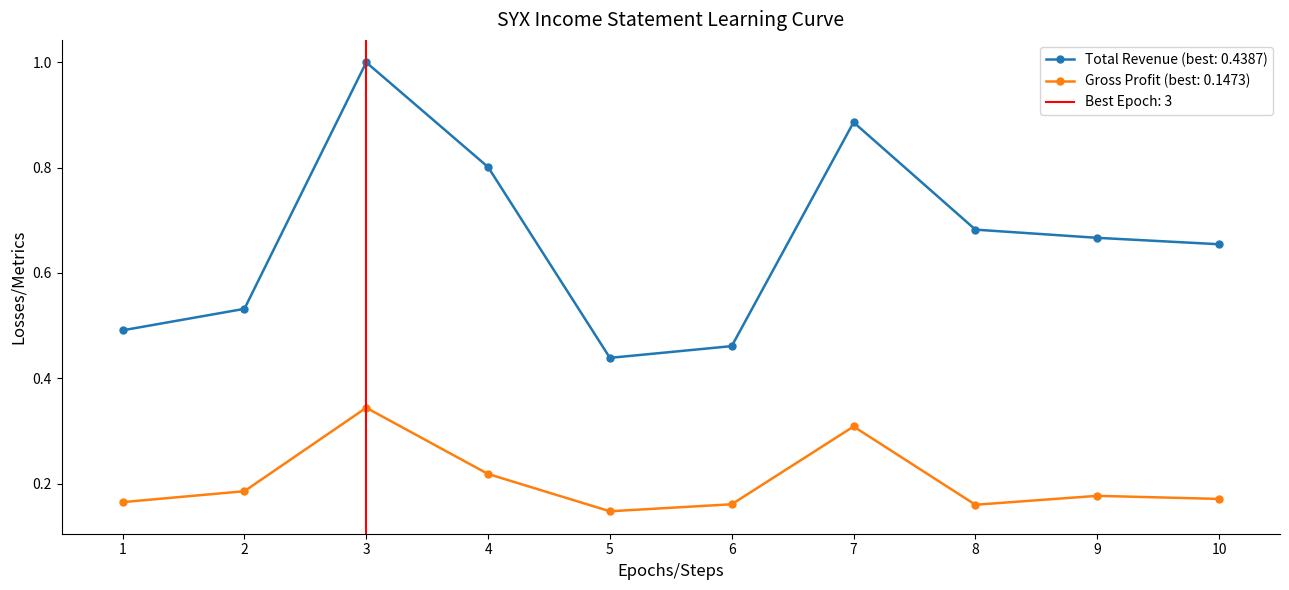

Is the value of Total Revenue (best: 0.4387) at 2 greater than the value of Gross Profit (best: 0.1473) at 9?

Yes